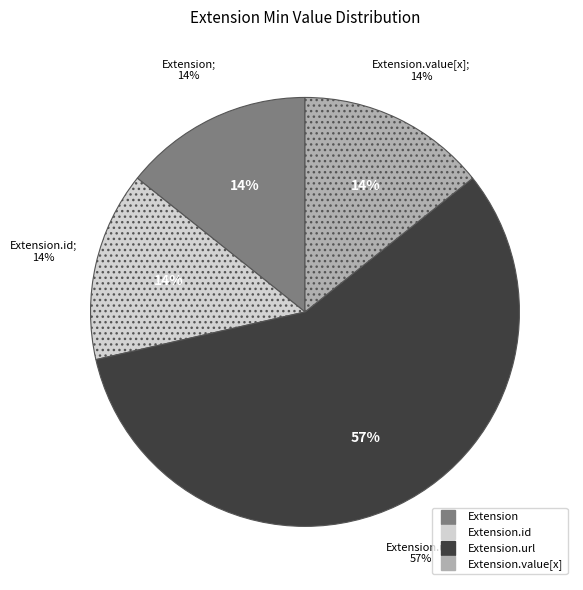

Does Extension.value[x] represent more than half of the total?

No